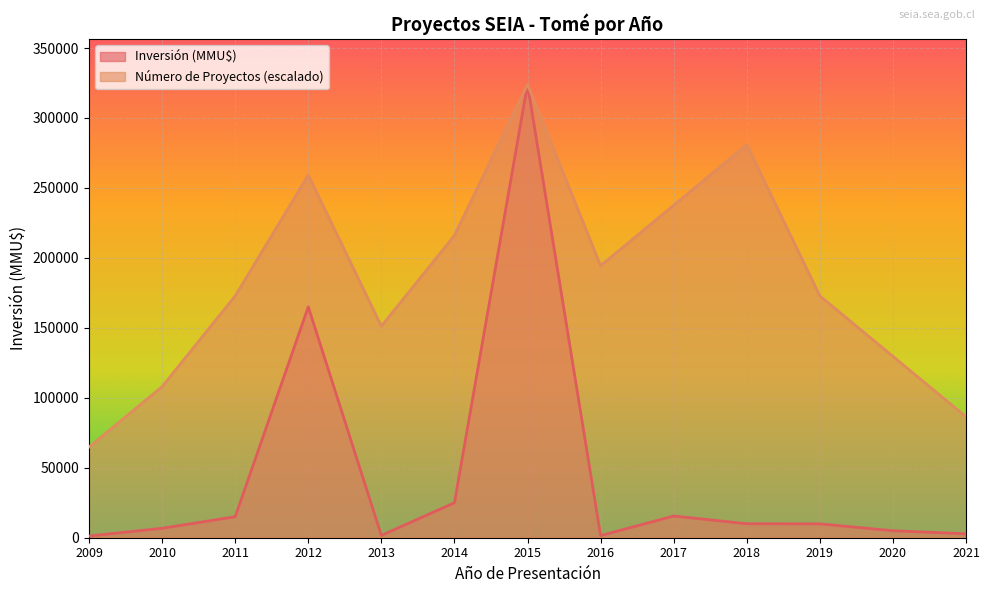

Rank the series at 2009 from highest to lowest value.

Número de Proyectos (escalado), Inversión (MMU$)